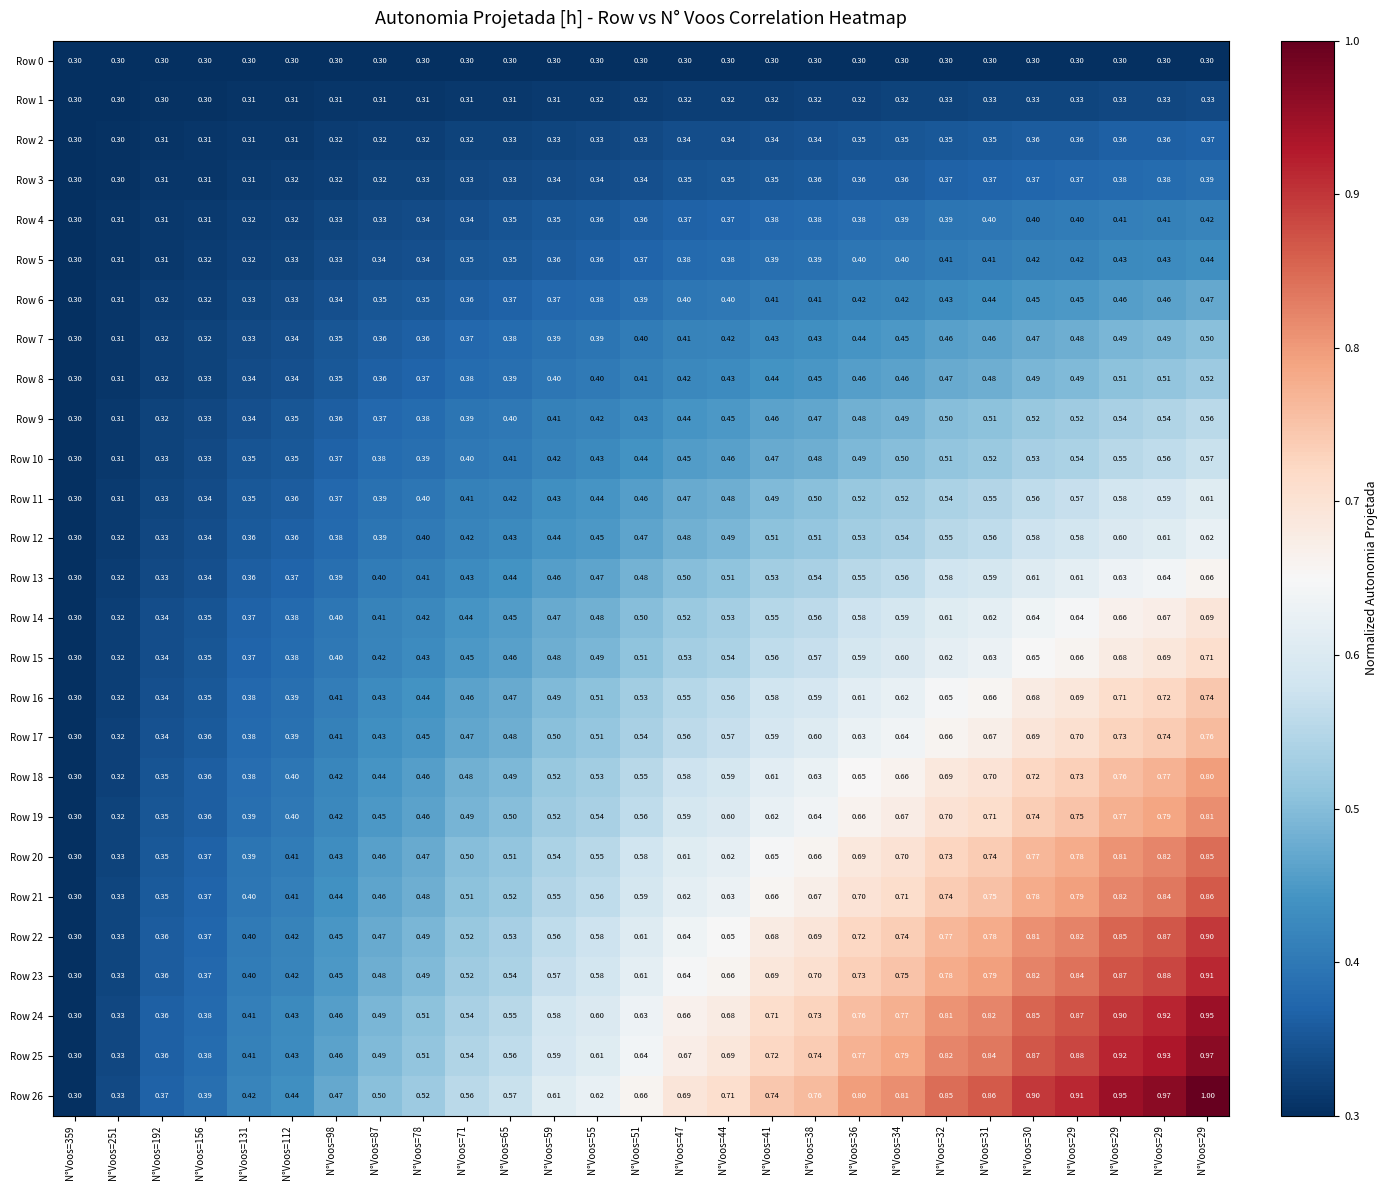

How many data points does each series have?

27